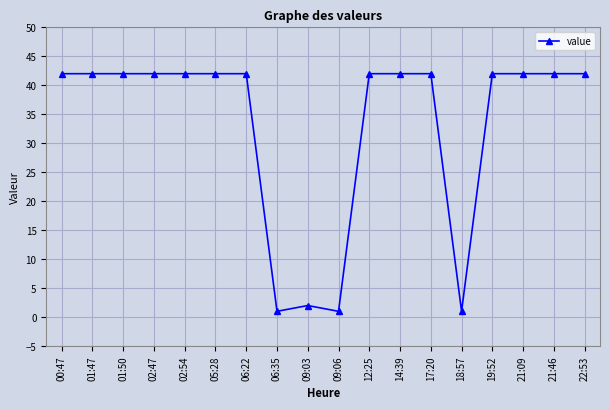

What is the sum of the values at 21:46 and 19:52?

84